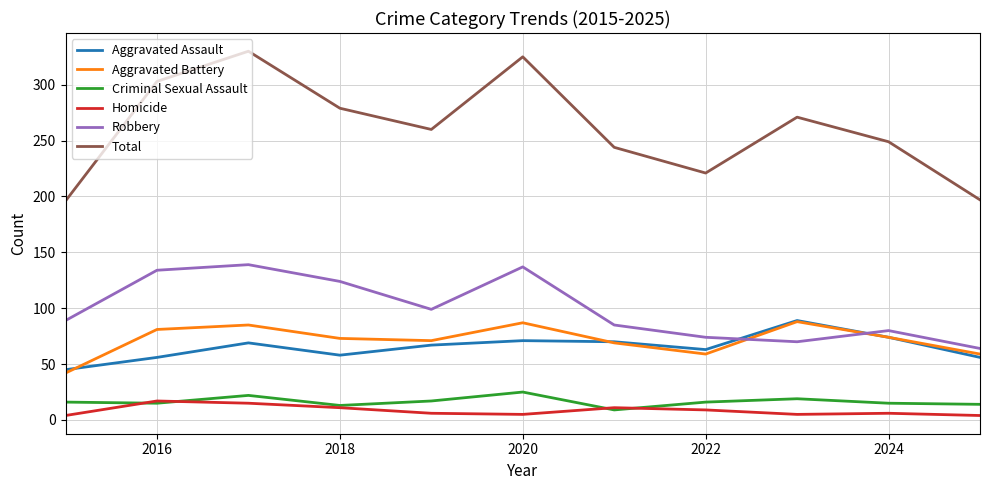

What is the smallest value displayed?

4